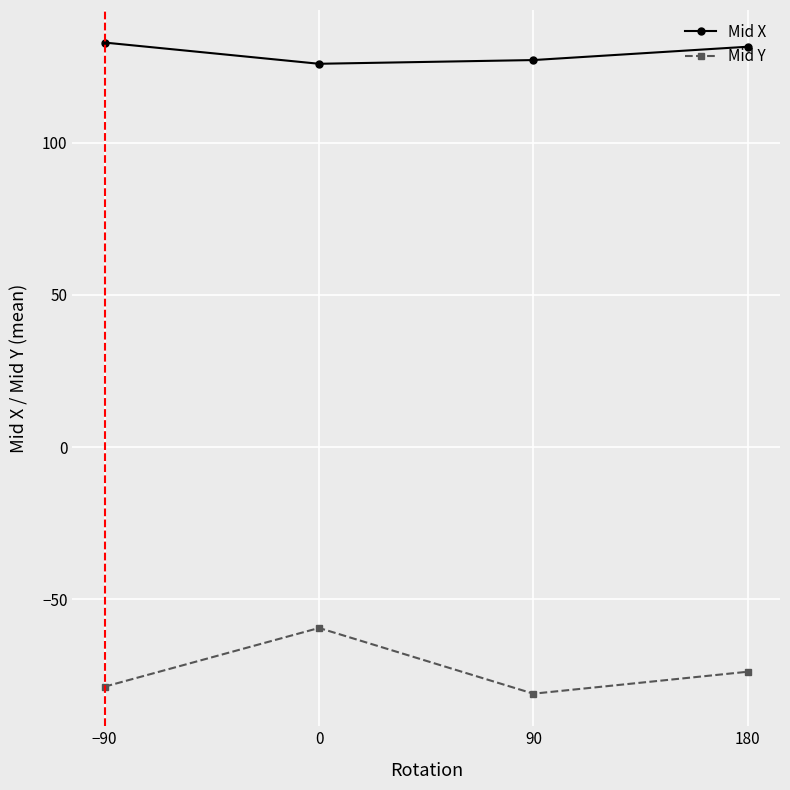

Rank the categories by Mid Y value from highest to lowest.

0, 180, −90, 90